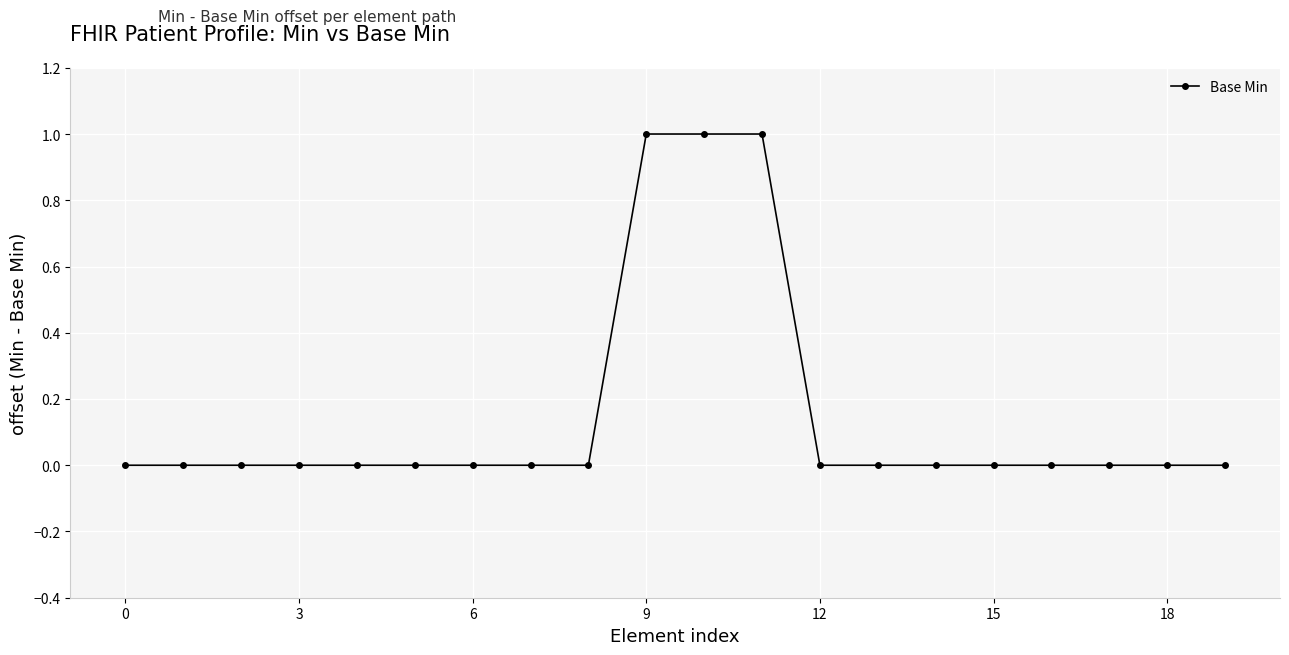

What is the sum of all values?

3